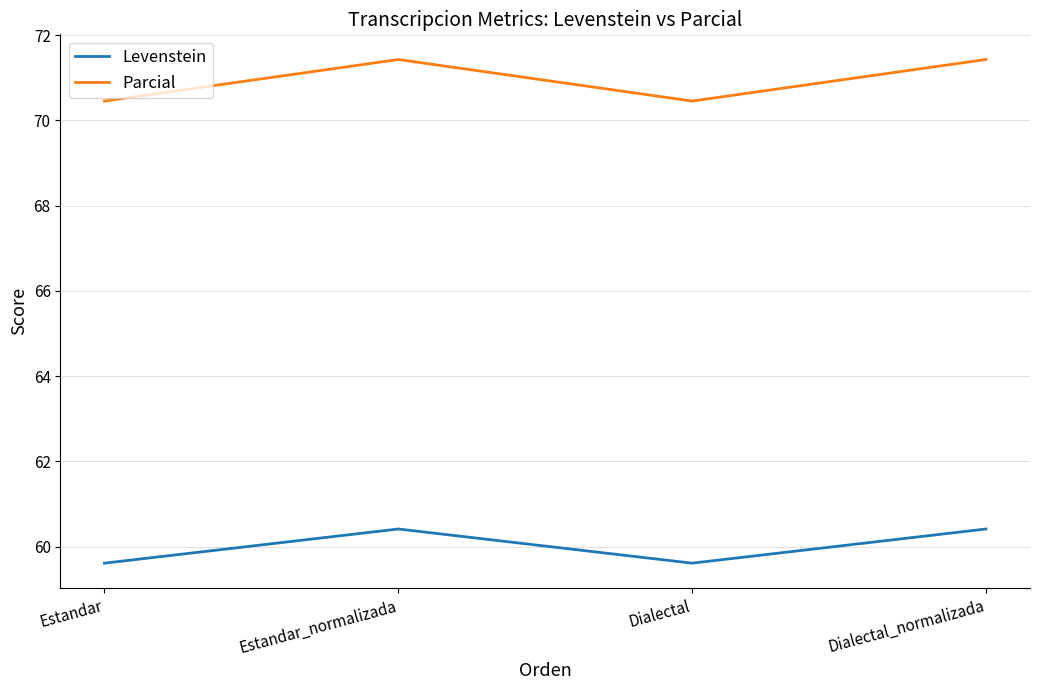

Reading right to left, extract all data points from this chart.

Levenstein: 60.4	59.6	60.4	59.6
Parcial: 71.4	70.5	71.4	70.5